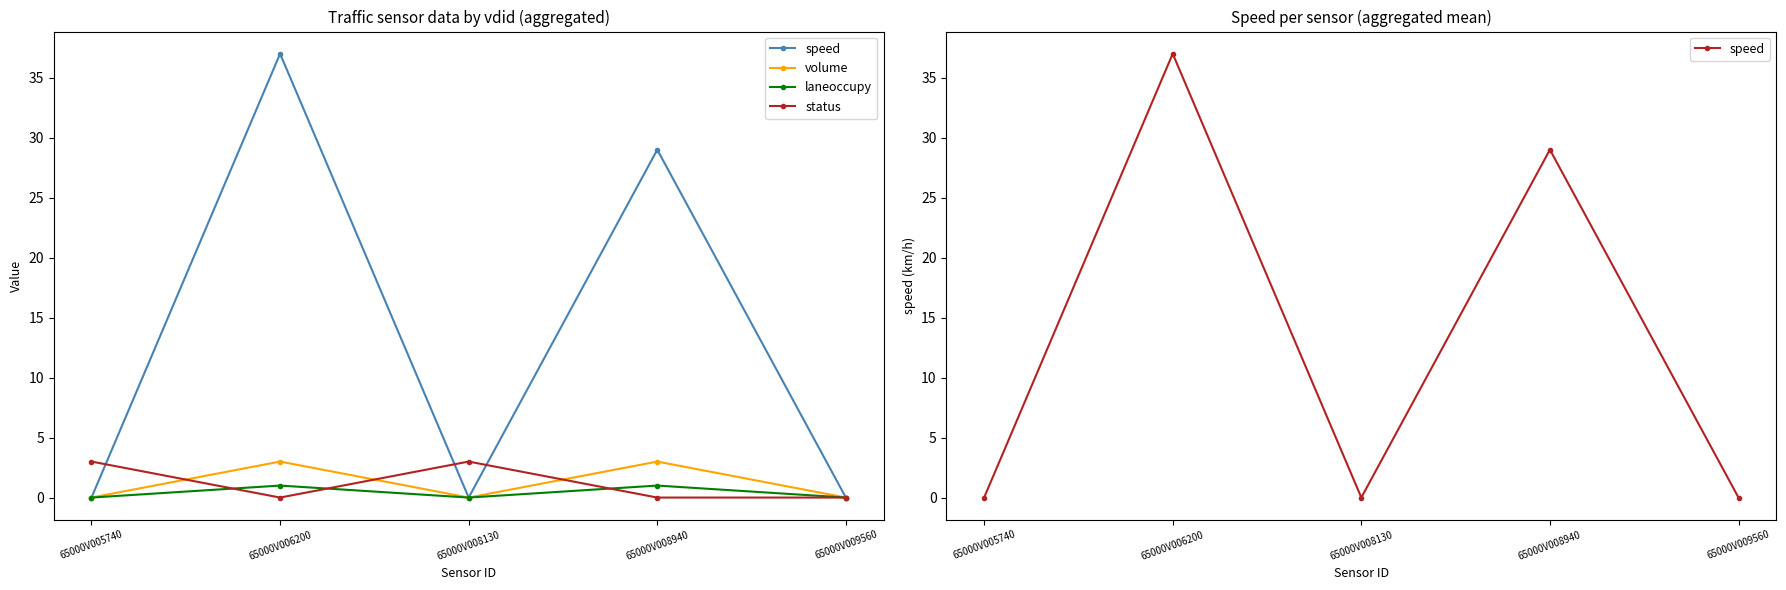

What is the difference between the maximum and minimum values in the volume series?

3